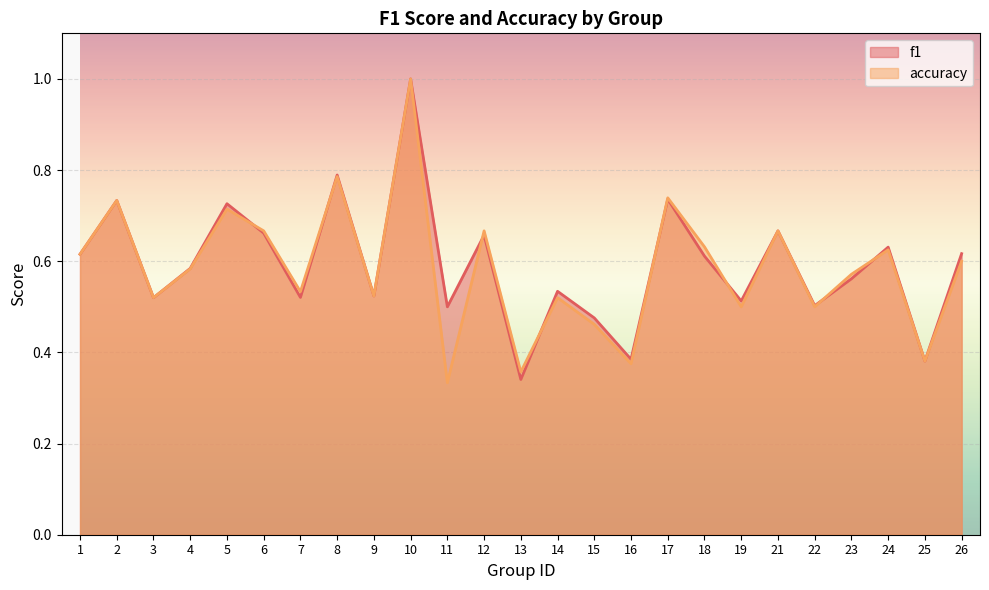

What is the value of the f1 point at the 20th from the left?

0.7